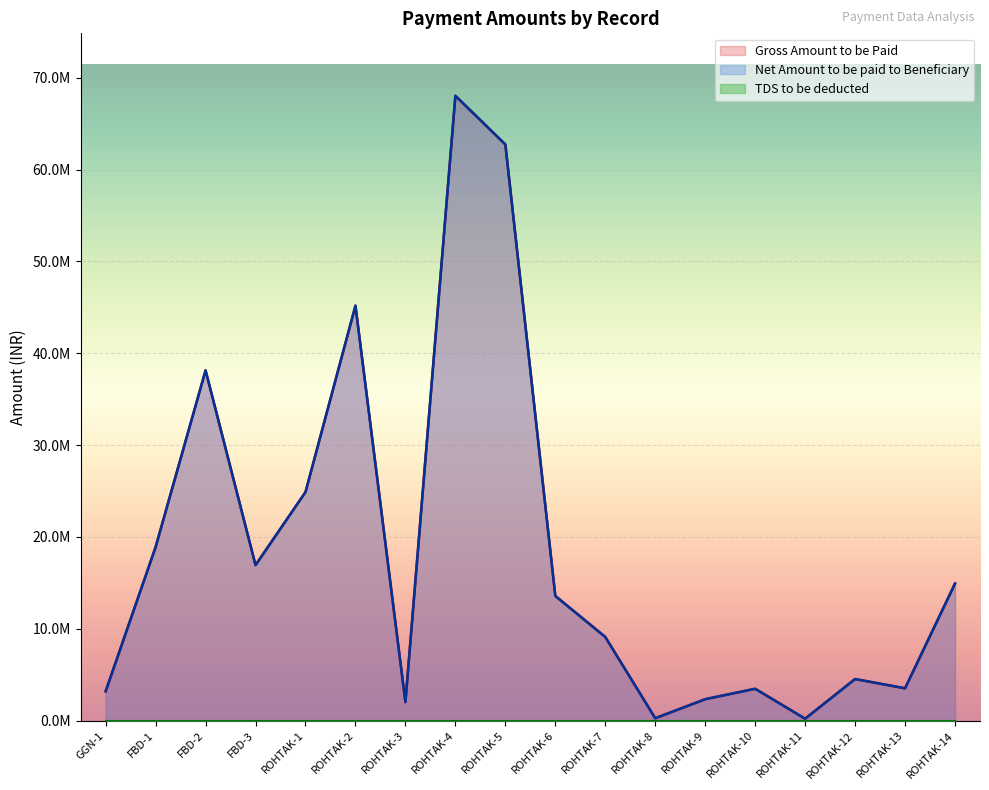

What is the minimum value shown in the chart?

205231